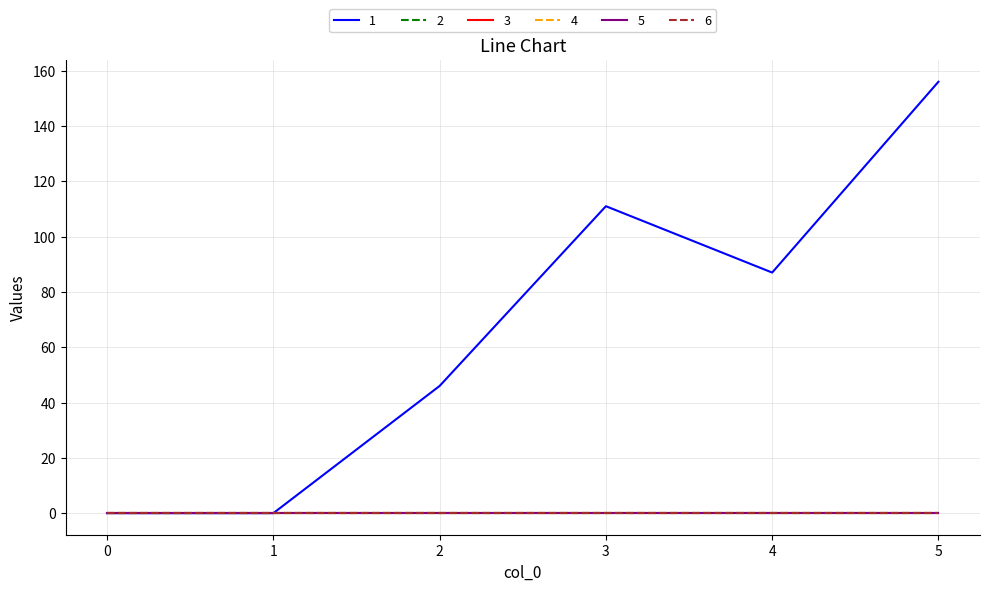

How many positive values does the 1 series have?

4